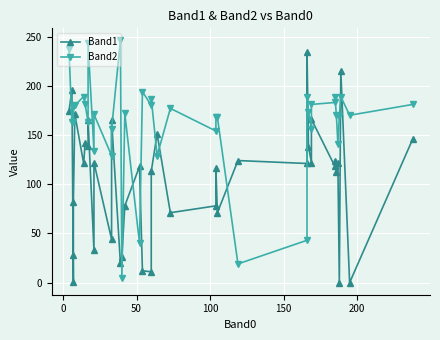

Which series has the largest total across all categories?

Band2